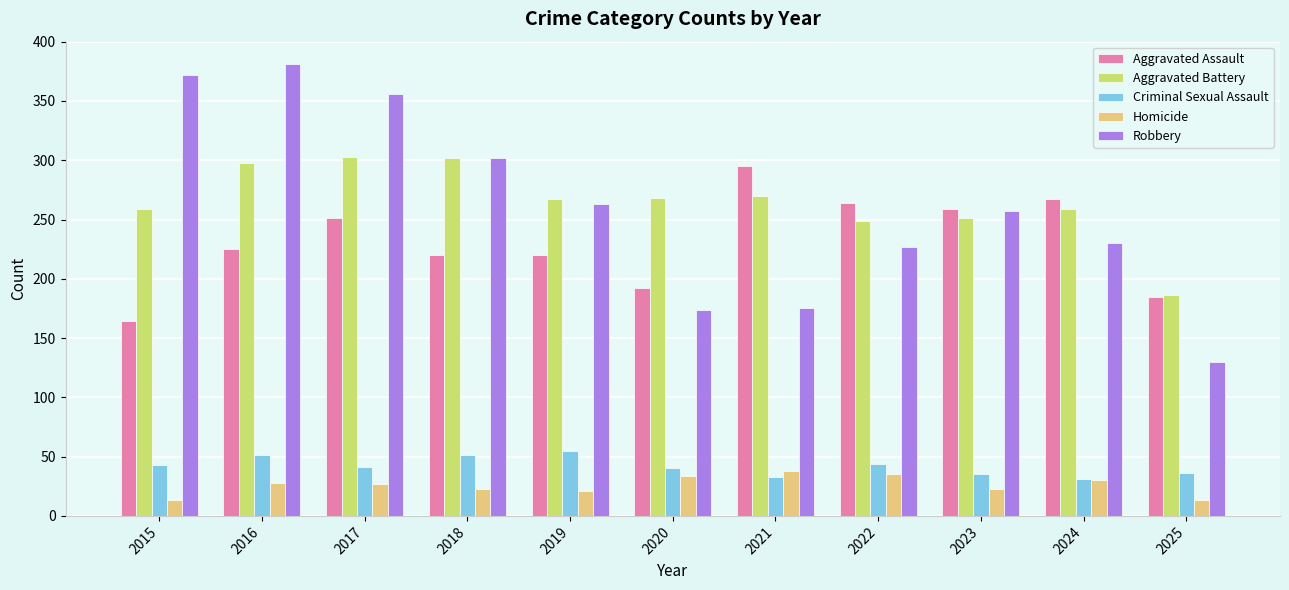

Which label corresponds to the largest value in the chart?

2016